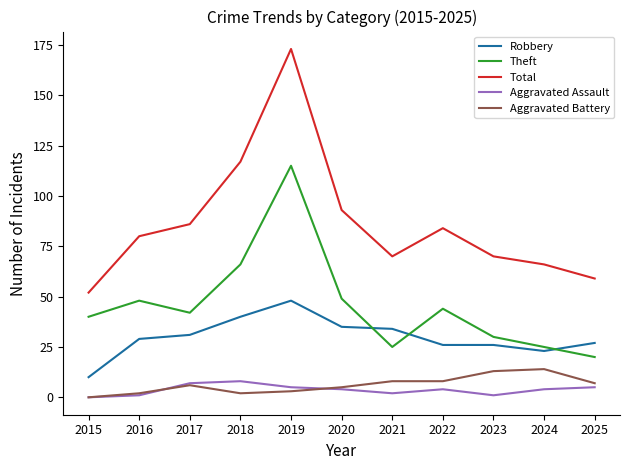

How many categories are shown in the chart?

11